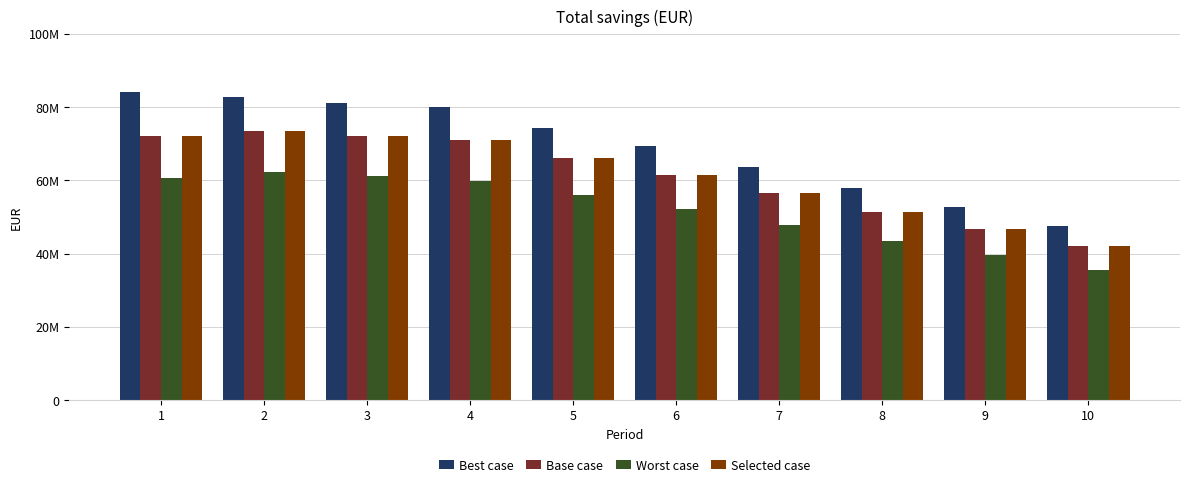

What are all the series names shown in the legend?

Best case, Base case, Worst case, Selected case